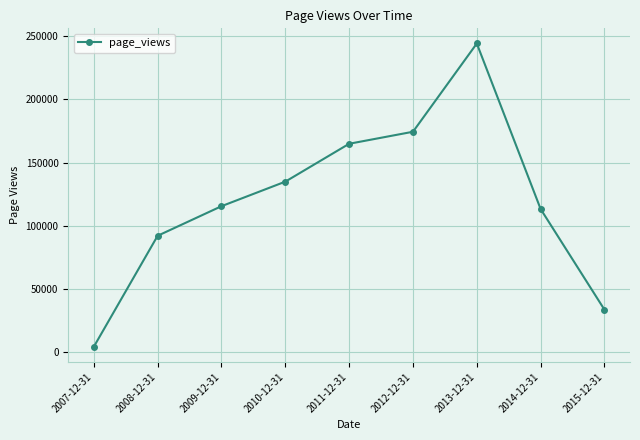

Approximately how many times larger is the value at 2014-12-31 compared to 2007-12-31?

26.9